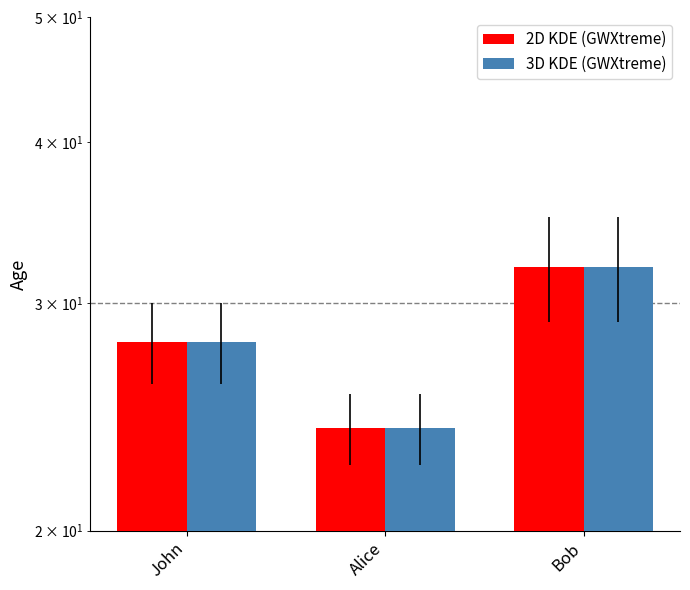

How many bars are there in total?

6